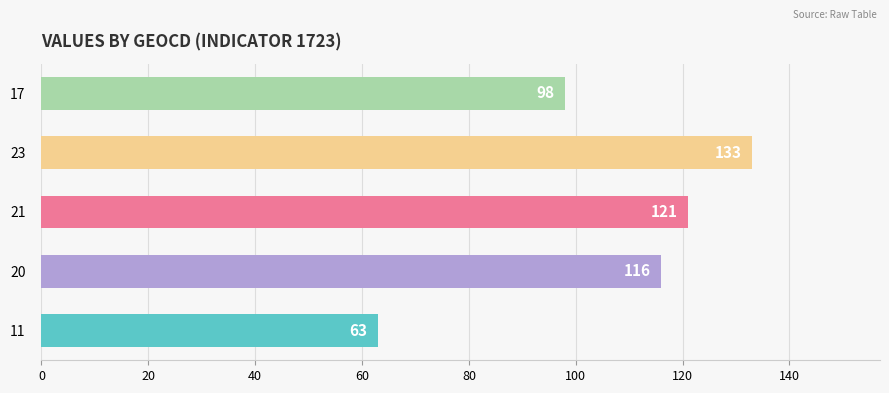

Which label corresponds to the largest value in the chart?

23